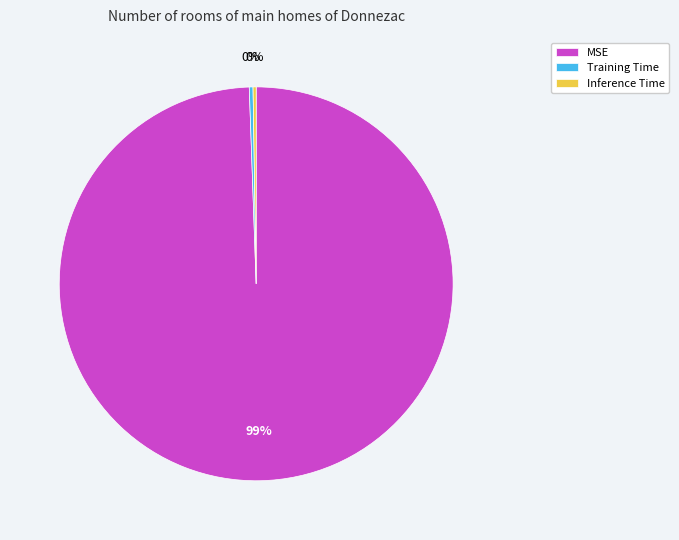

Is it true that Training Time is 8% of the pie?

False